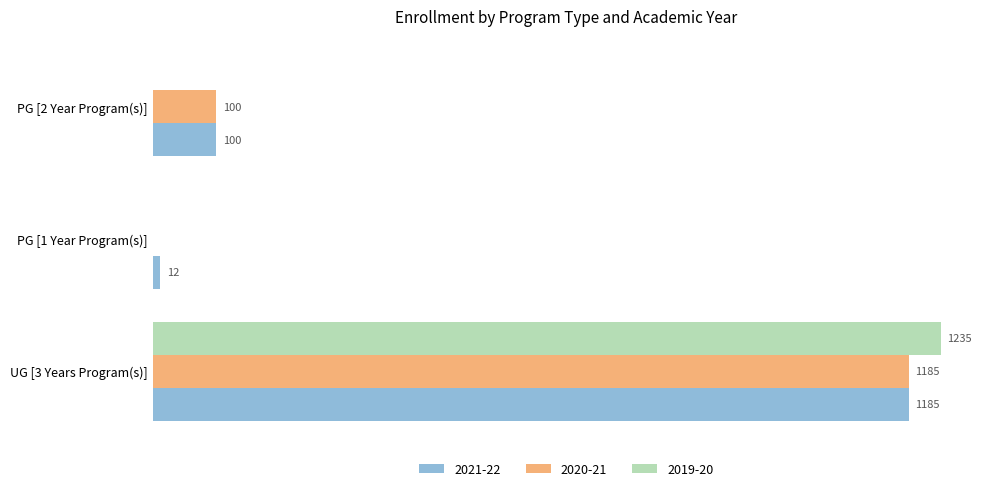

At which label is 2021-22 closest to 598?

PG [2 Year Program(s)]